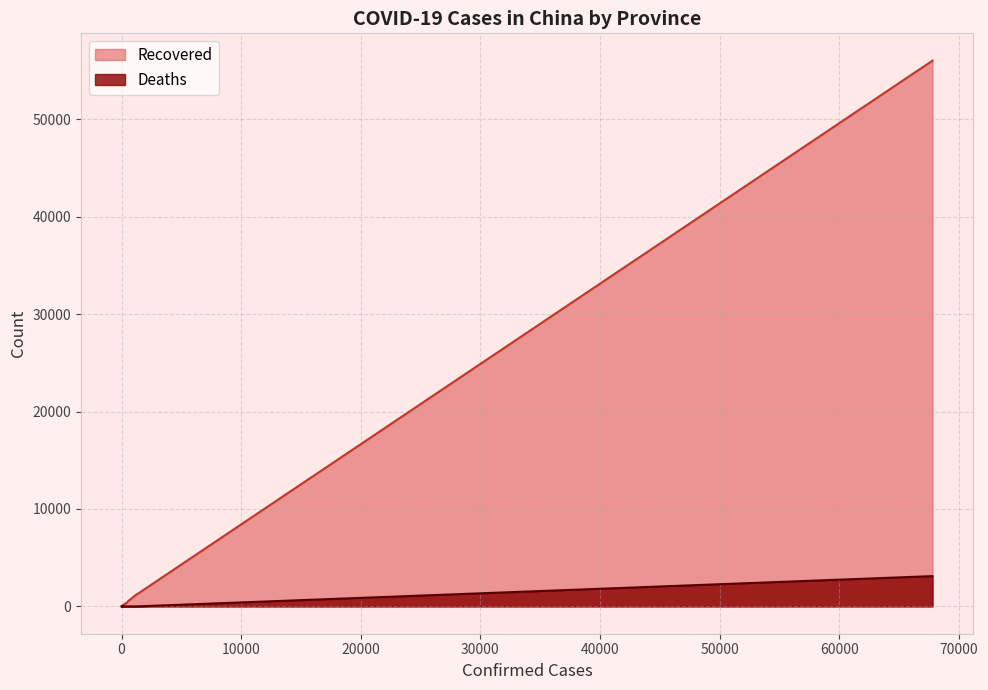

Reading left to right, list all the values displayed in this chart.

Recovered: 984	369	570	295	91	1307	248	144	161	310	456	1250	88	56003	1014	73	631	934	92	120	10	75	18	236	746	325	133	520	22	133	1	73	172	1216
Deaths: 6	8	6	1	2	8	2	2	6	6	13	22	4	3111	4	1	0	1	1	1	0	0	0	3	7	3	0	3	1	3	0	3	2	1